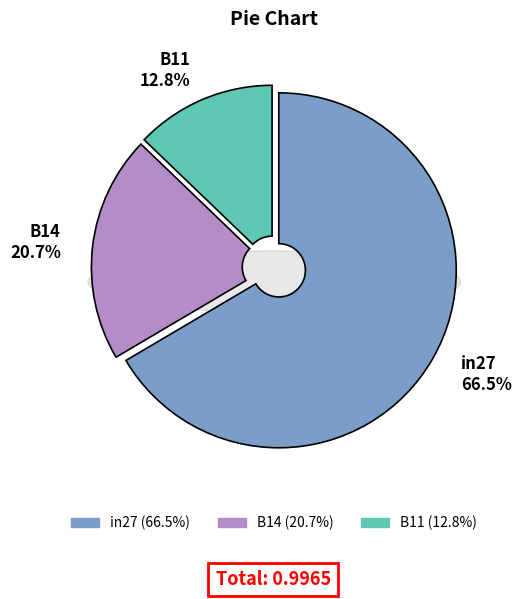

Rank the categories by value from highest to lowest.

in27, B14, B11